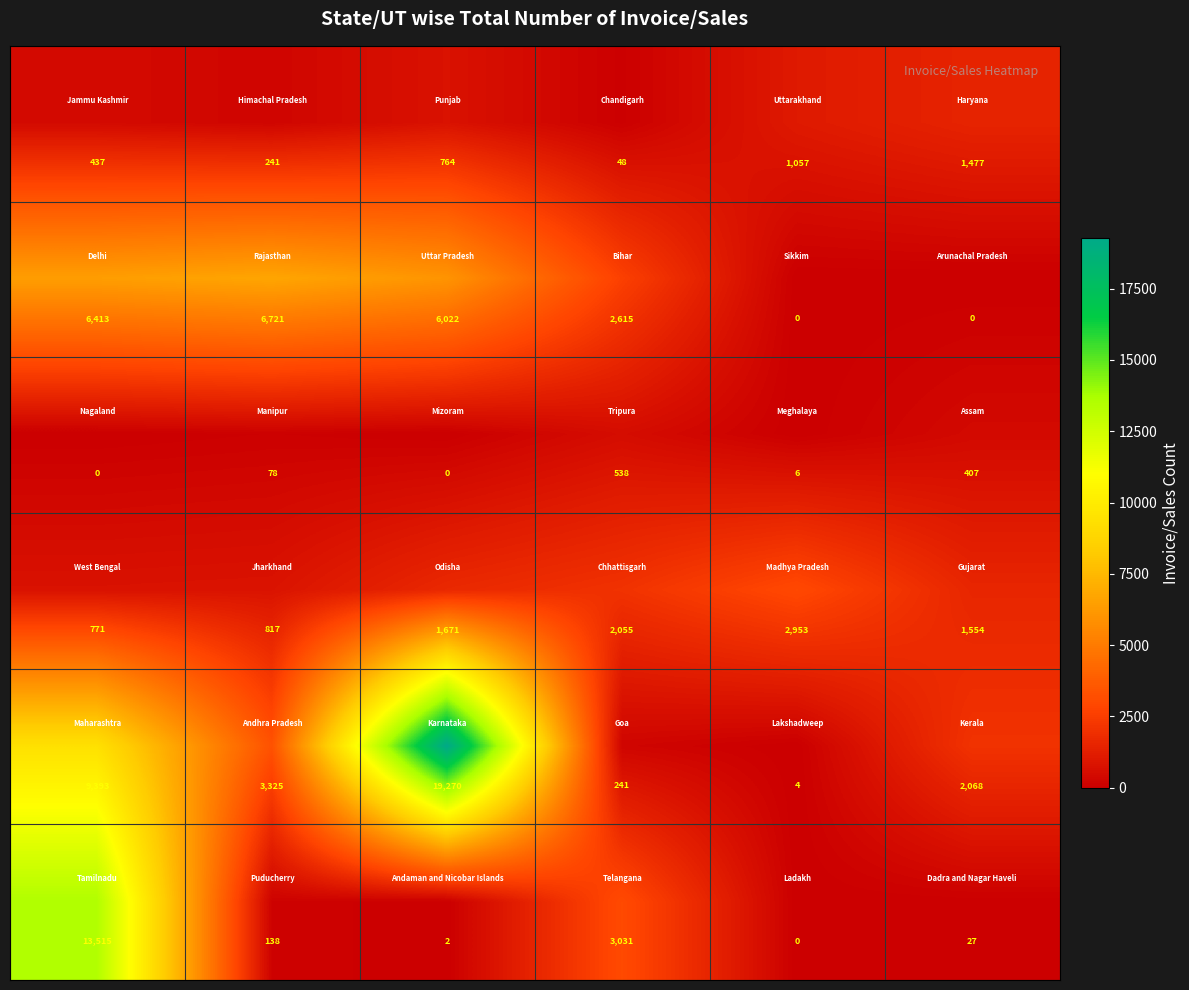

At how many categories does at least one series exceed 6438?

3